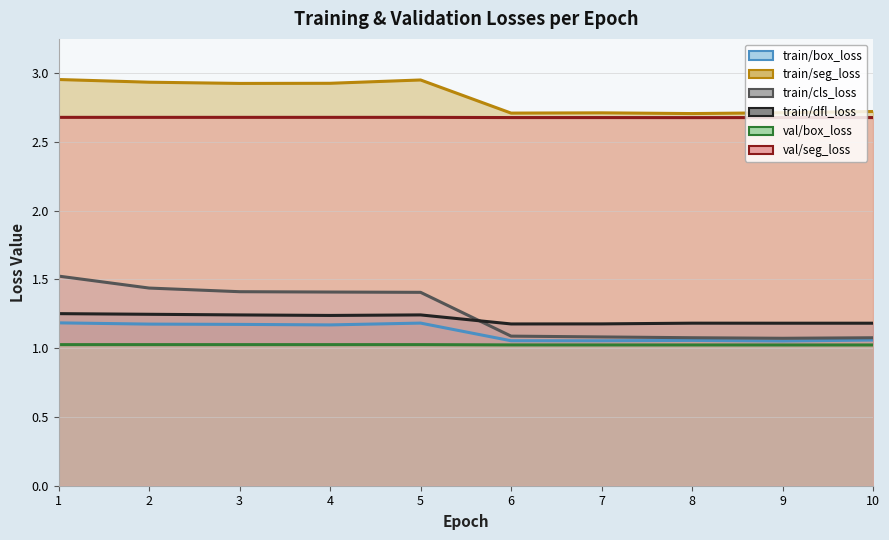

Which series changed the most between 1 and 5?

train/cls_loss